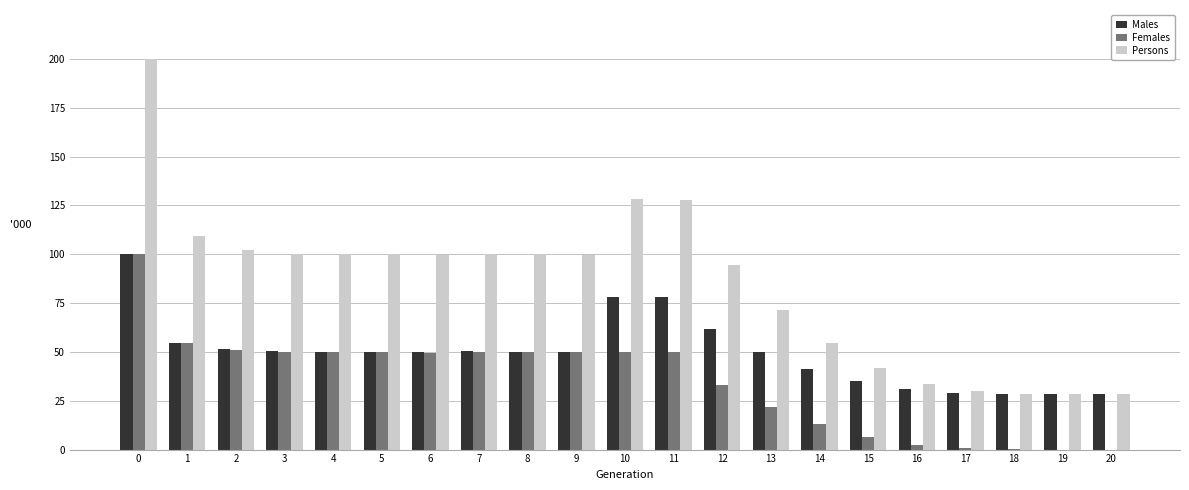

Is the value of Females at 17 greater than the value of Males at 15?

No